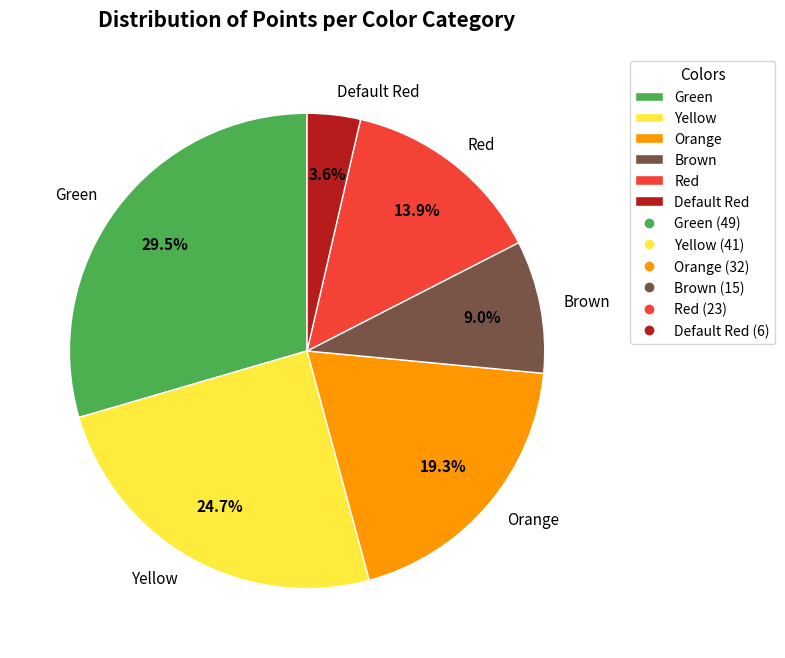

How many slices are in this pie chart?

6